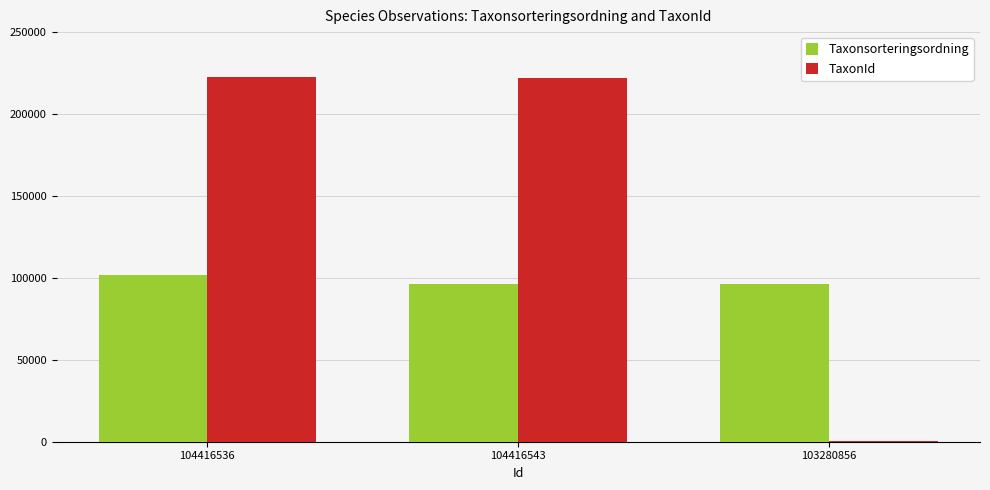

What are all the series names shown in the legend?

Taxonsorteringsordning, TaxonId